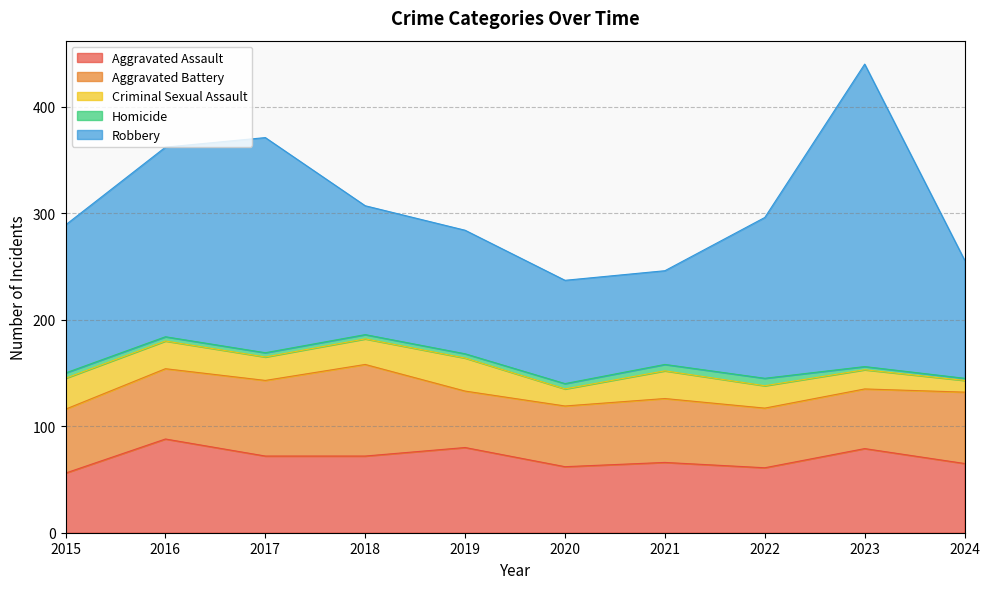

Is it true that Aggravated Assault equals 123 at 2023?

False